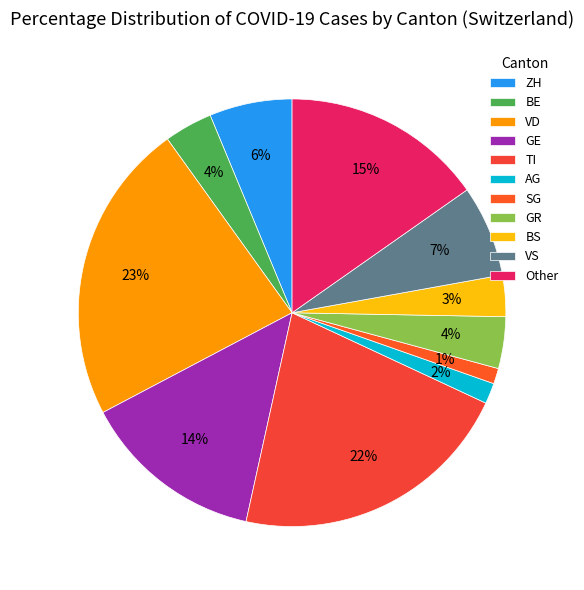

Does ZH represent more than half of the total?

No